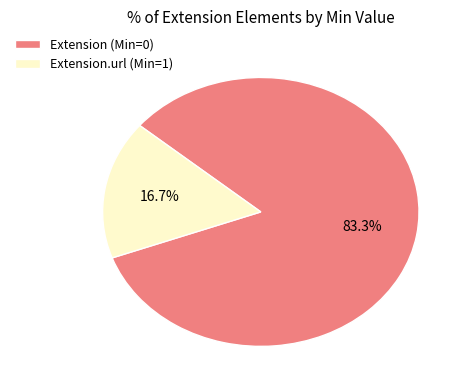

Between Extension (Min=0) and Extension.url (Min=1), which is larger?

Extension (Min=0)